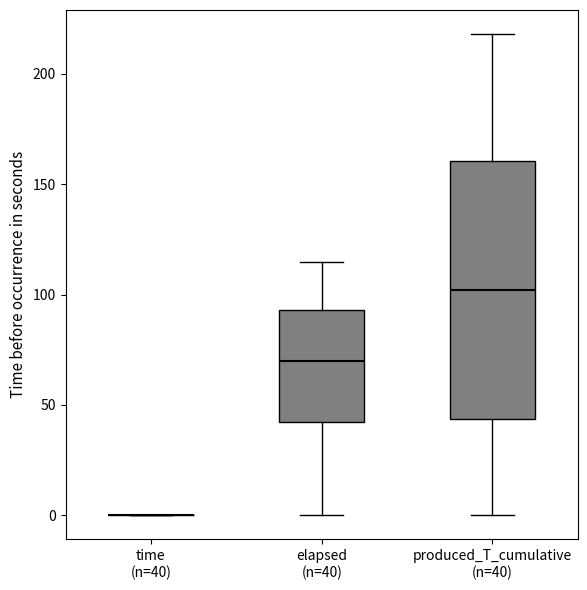

Reading left to right, transcribe this box plot: for each box, give where its median line is, the range the box spans, and where its two whiskers end, as read against the y-axis. The values are not printed on the chart, so give them approximately, as read against the axis.

time (n=40): box collapsed to a line at 0, whiskers 0 to 0
elapsed (n=40): median 70, box 40 to 95, whiskers 0 to 115
produced_T_cumulative (n=40): median 100, box 45 to 160, whiskers 0 to 220